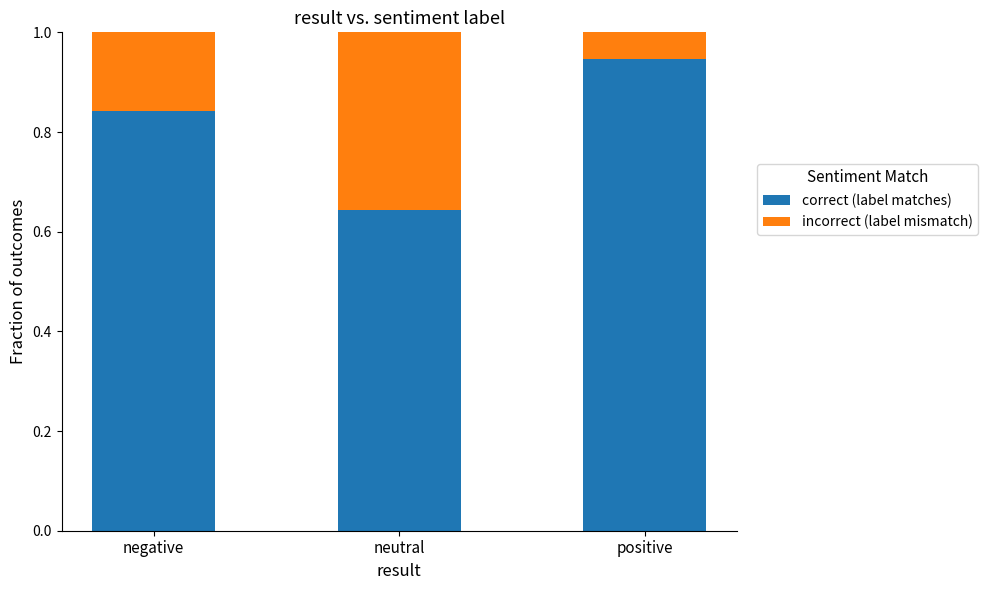

Which category has the highest value in the correct (label matches) series?

positive